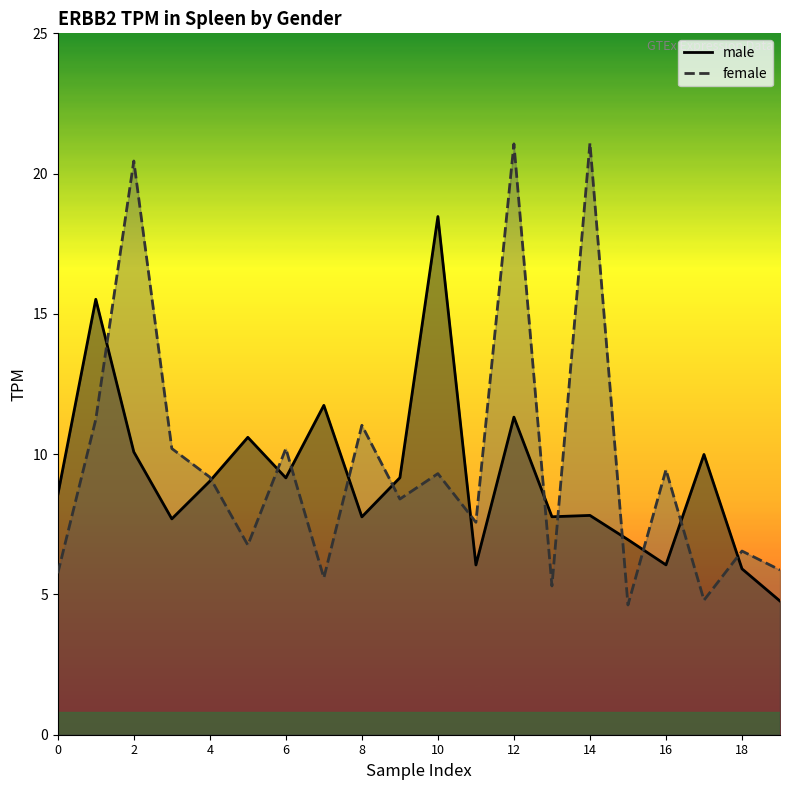

How many times do male and female cross each other?

13